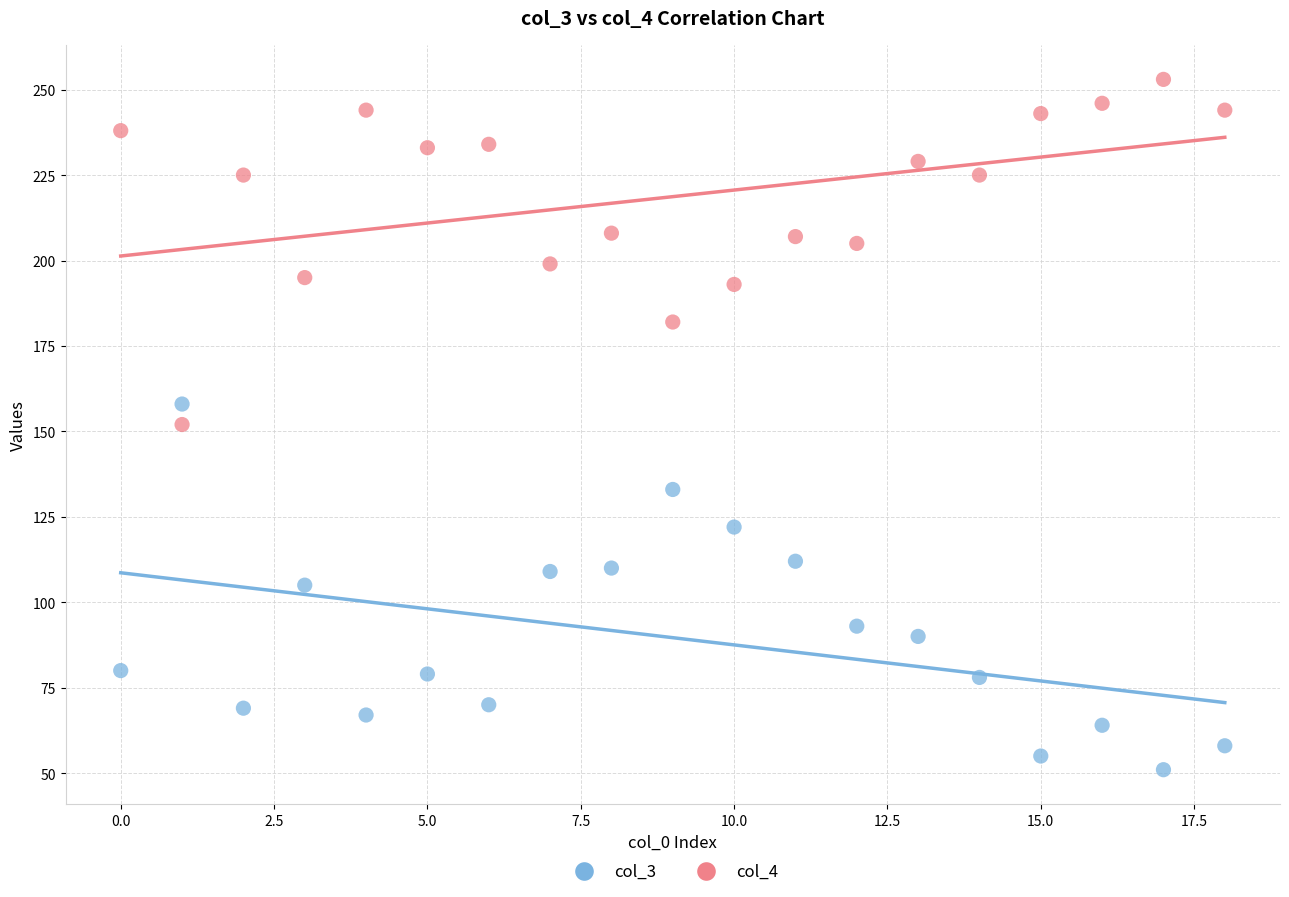

Across all data points, what is the range of Y values (max minus min)?

202